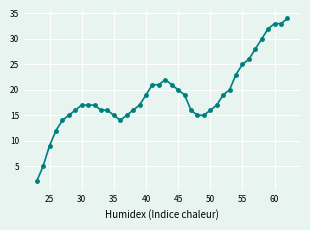

What is the maximum value shown in the chart?

34